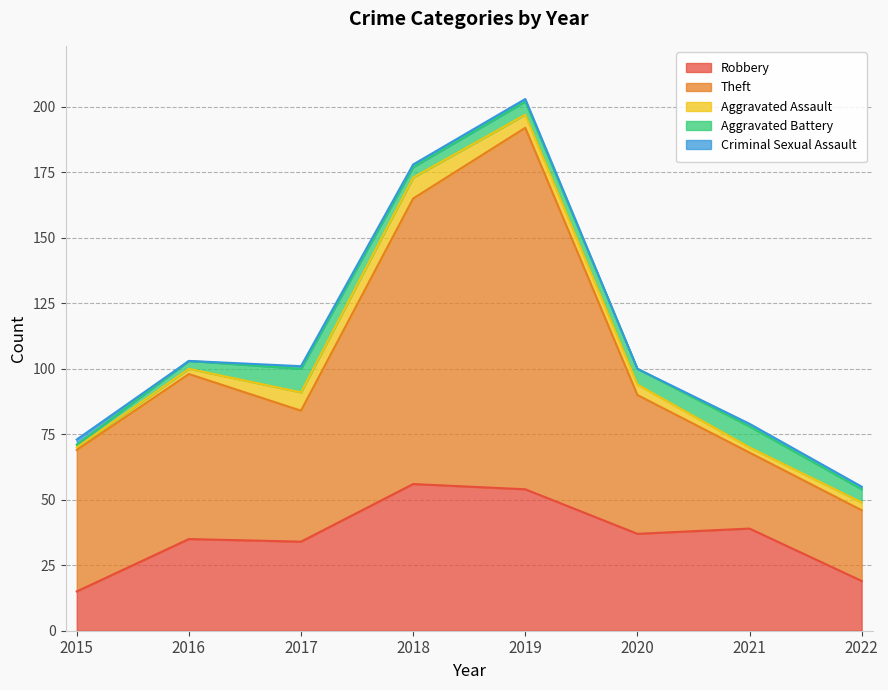

Is it true that Aggravated Battery equals 3 at 2016?

True